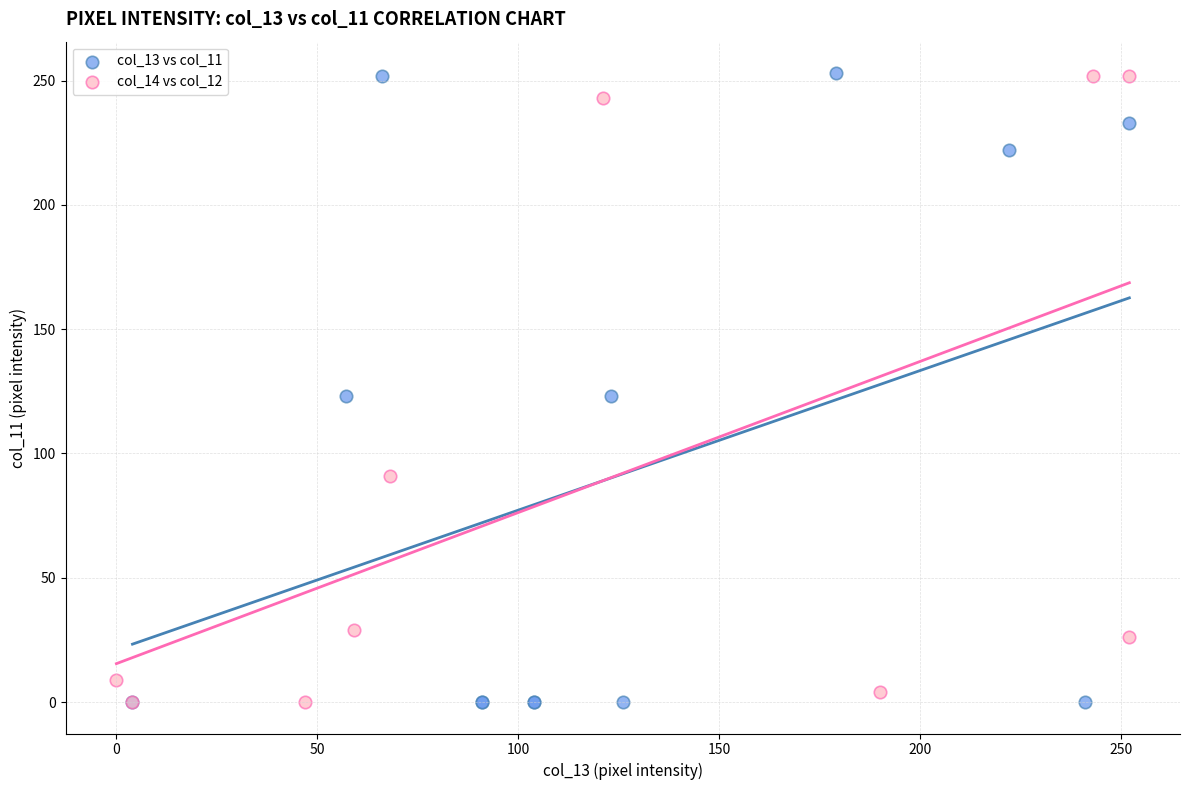

What are all the series names shown in the legend?

col_13 vs col_11, col_14 vs col_12